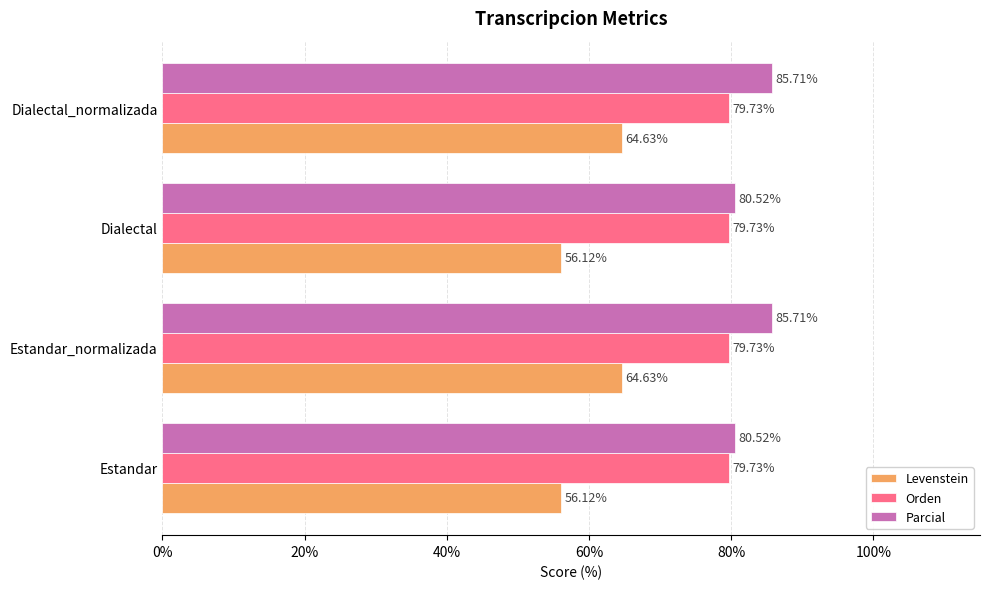

Which series has the largest total across all categories?

Parcial